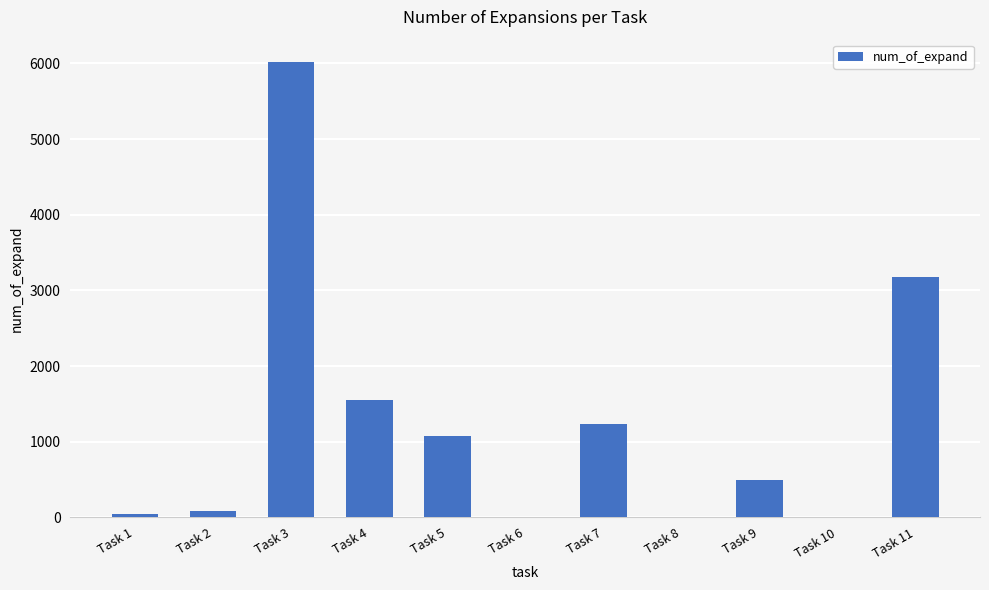

What is the average value?

1244